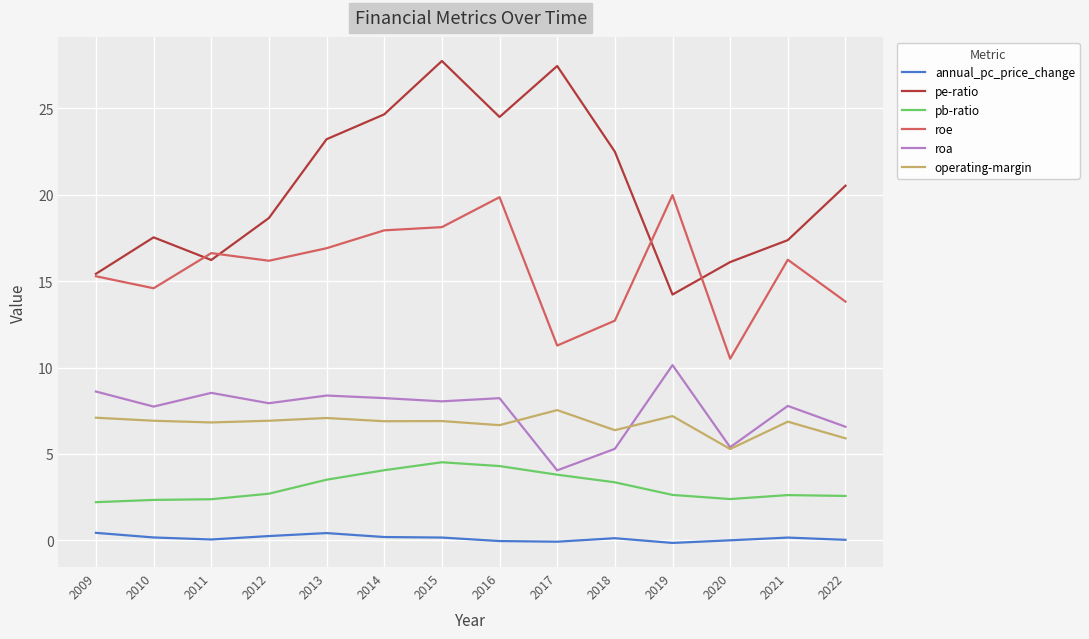

What is the difference between the maximum and minimum values in the pe-ratio series?

13.5